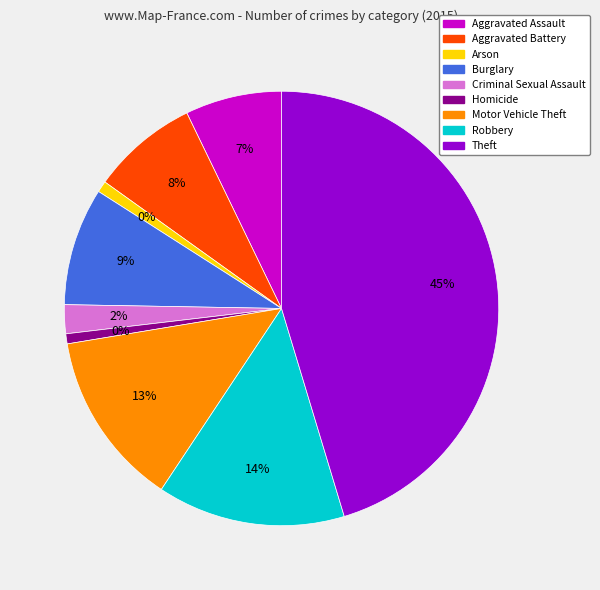

What is the smallest slice in the pie chart?

Homicide